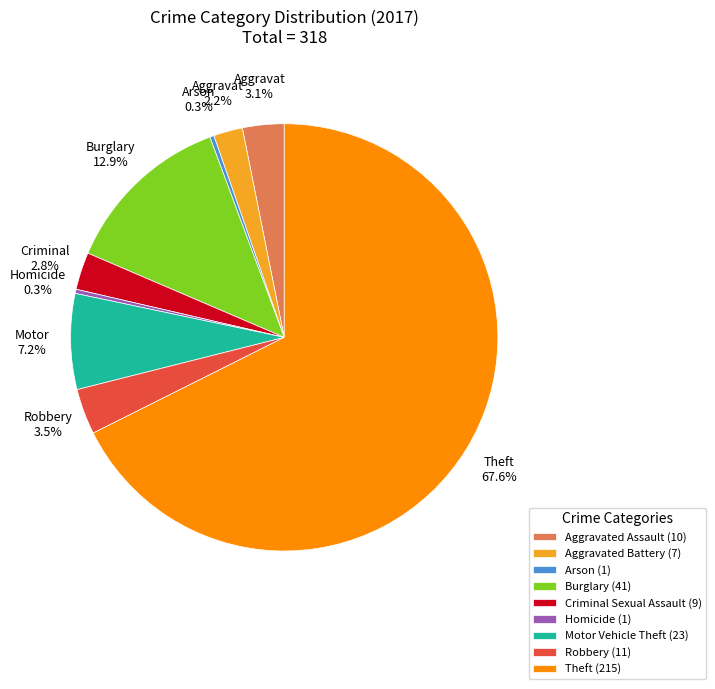

Is there a majority slice in this chart?

Yes